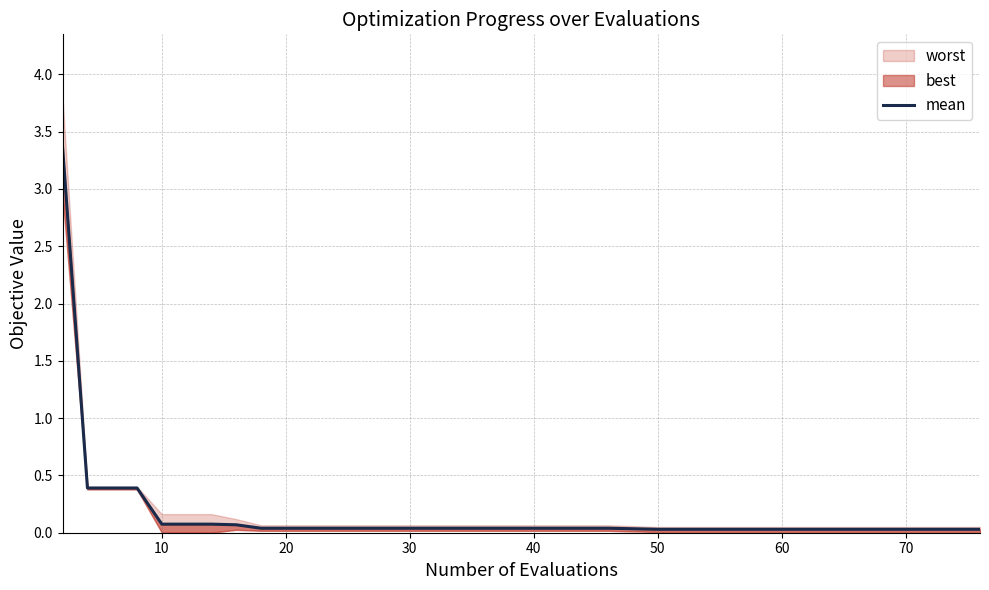

Reading right to left, list all the values displayed in this chart.

0.0	0.0	0.0	0.0	0.0	0.0	0.0	0.0	0.0	0.0	0.0	0.0	0.0	0.1	0.1	0.1	0.1	0.4	0.4	0.4	3.4